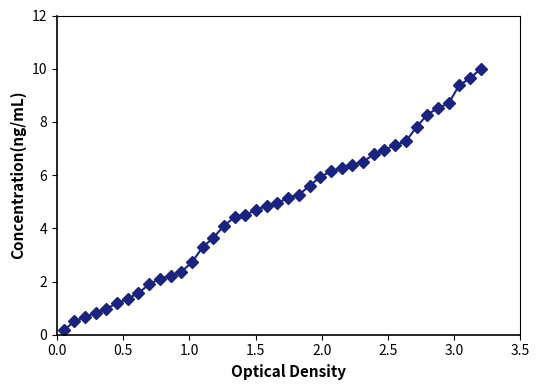

What is the sum of all values?

190.7